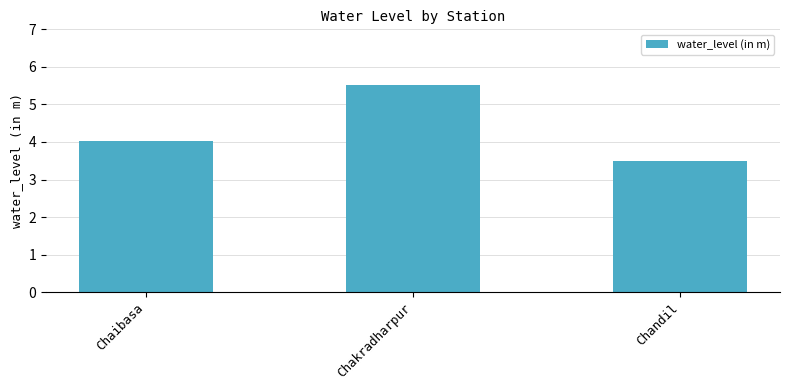

Does the chart contain stacked bars?

No